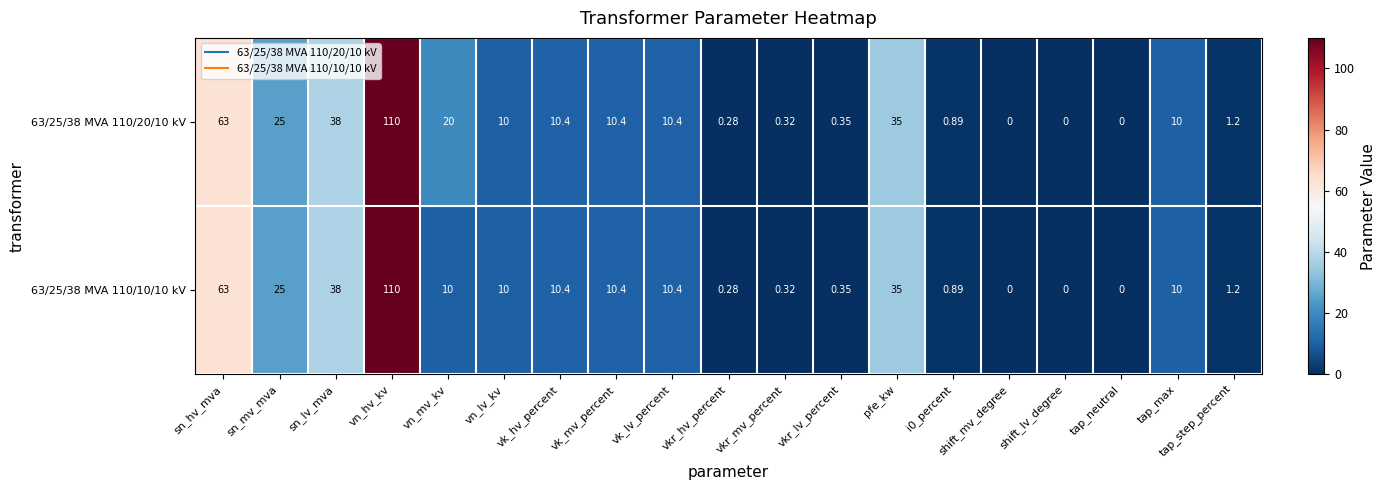

Count the number of categories in the chart.

19